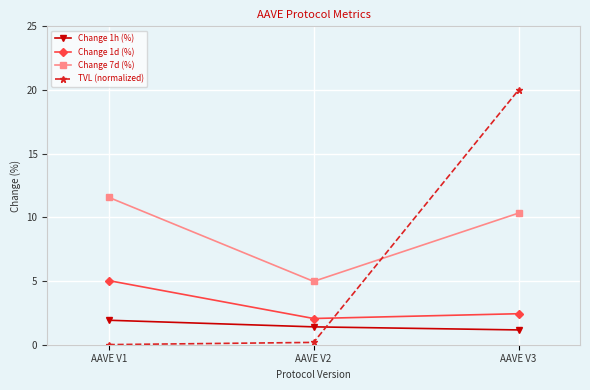

What is the average value of the TVL (normalized) series?

6.7